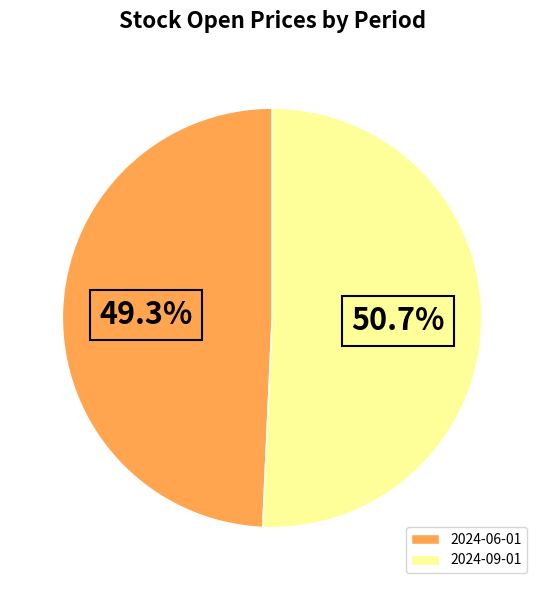

Combined, do 2024-09-01 and 2024-06-01 account for over 50%?

Yes